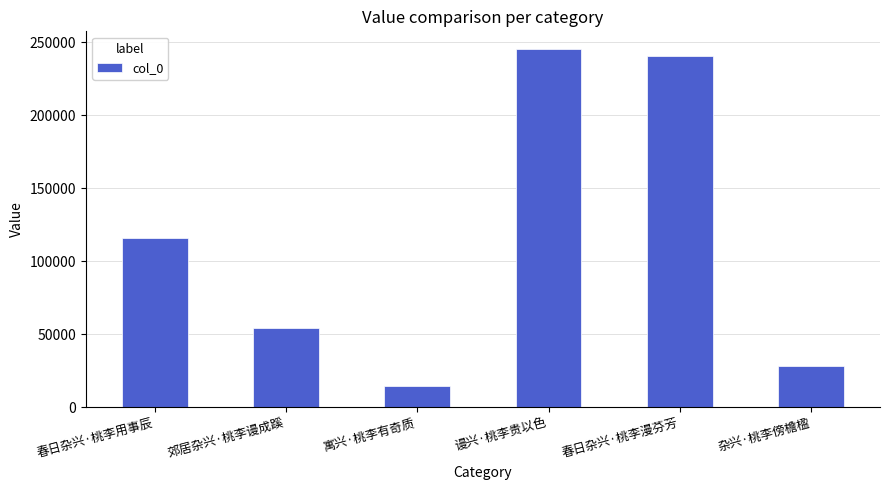

What is the smallest value displayed?

14547